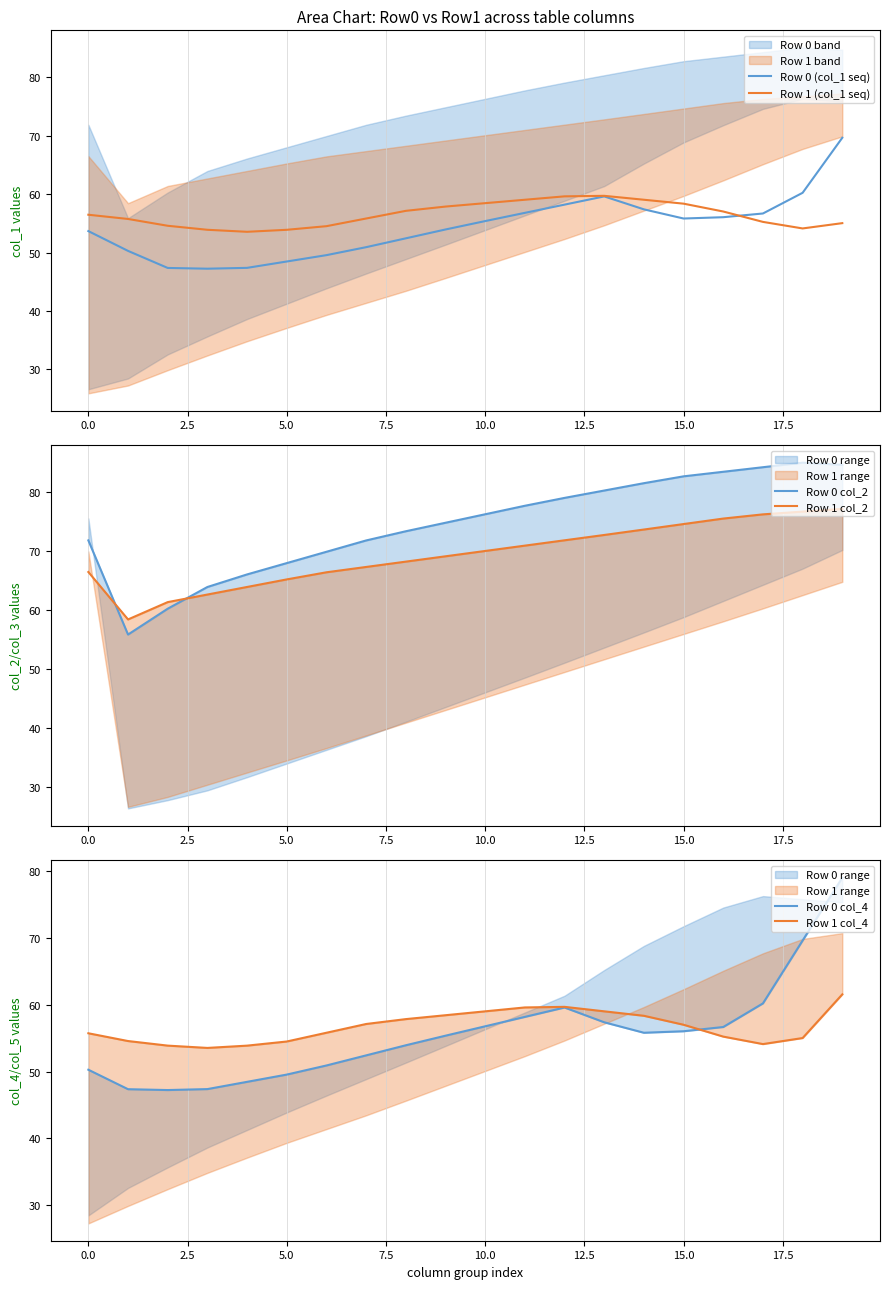

At how many categories does at least one series exceed 67?

16